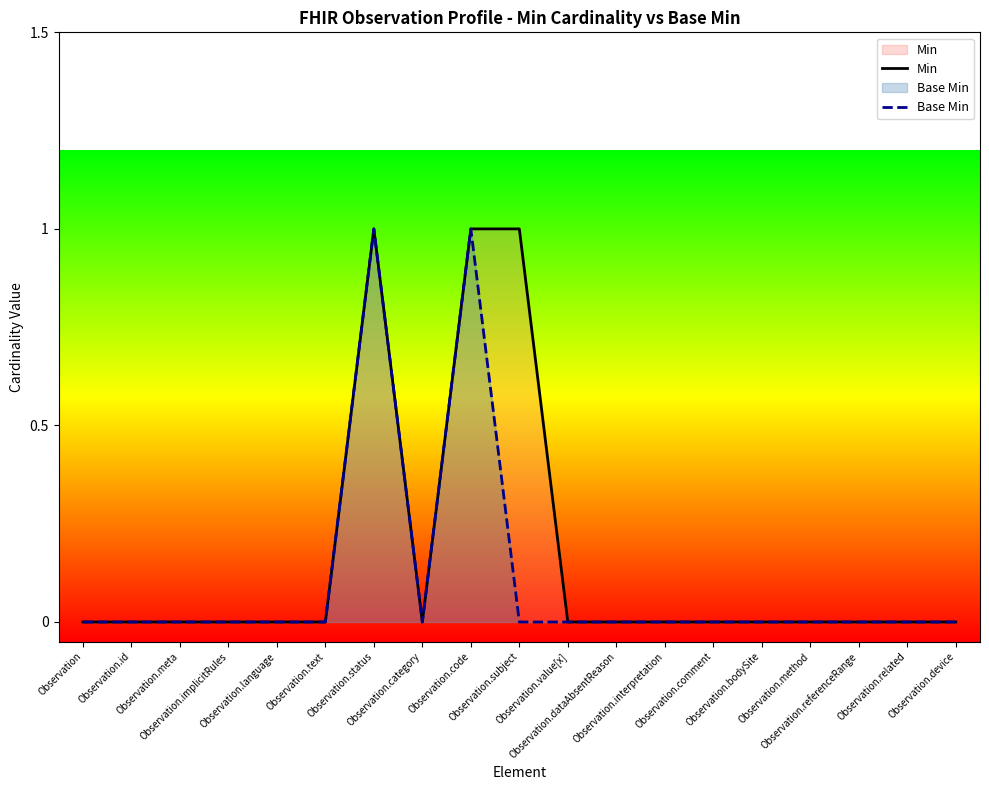

True or false: Min and Base Min intersect in this chart.

False